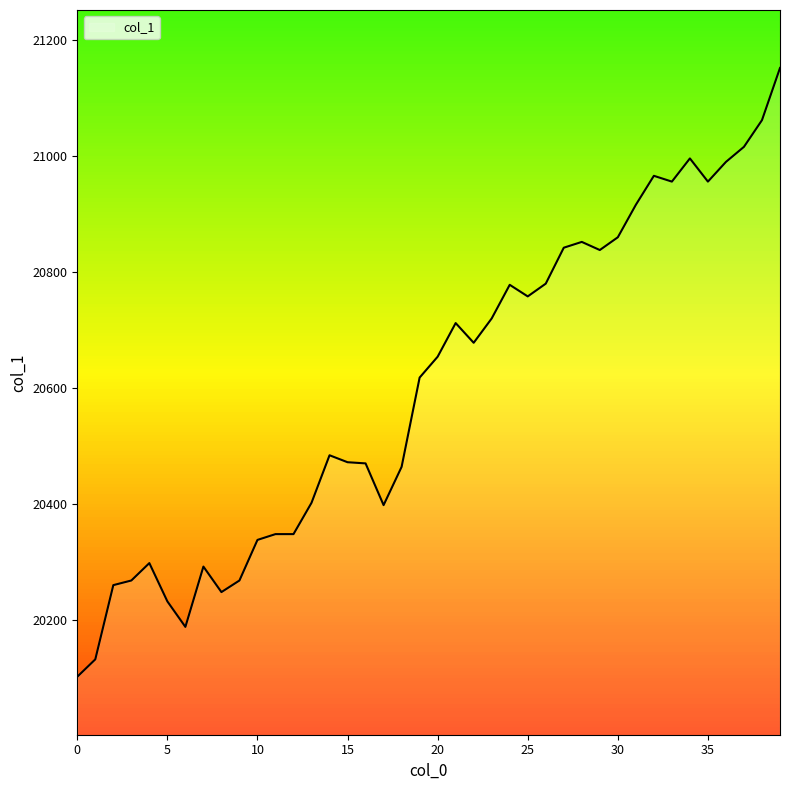

What is the difference between the maximum and minimum values?

1050